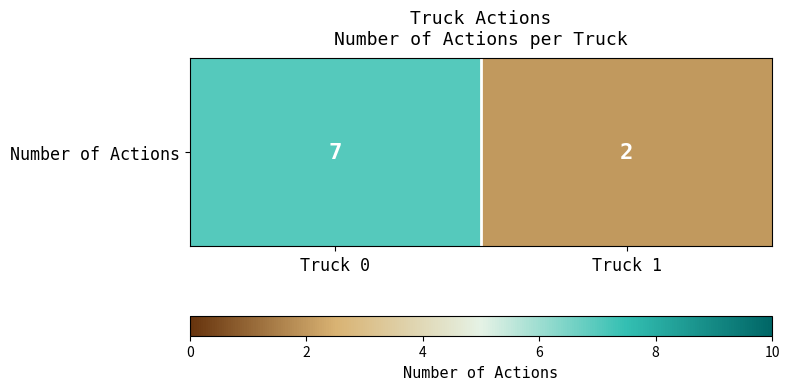

Between Truck 1 and Truck 0, which is larger?

Truck 0